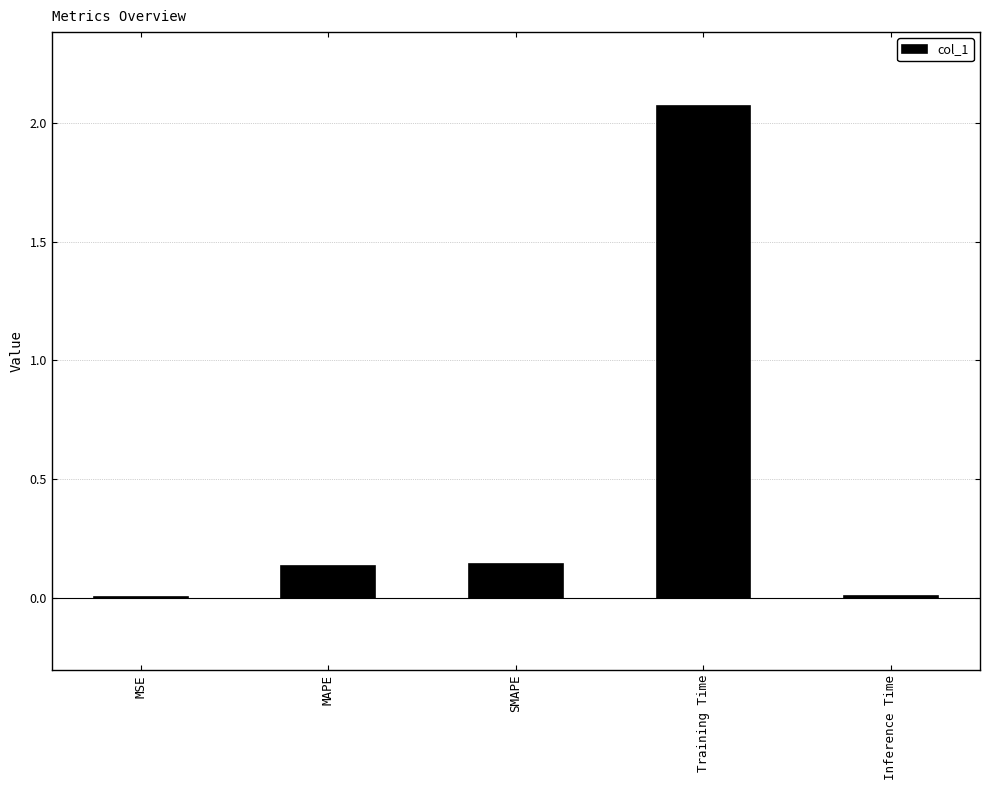

Which category has the highest value across all series?

Training Time